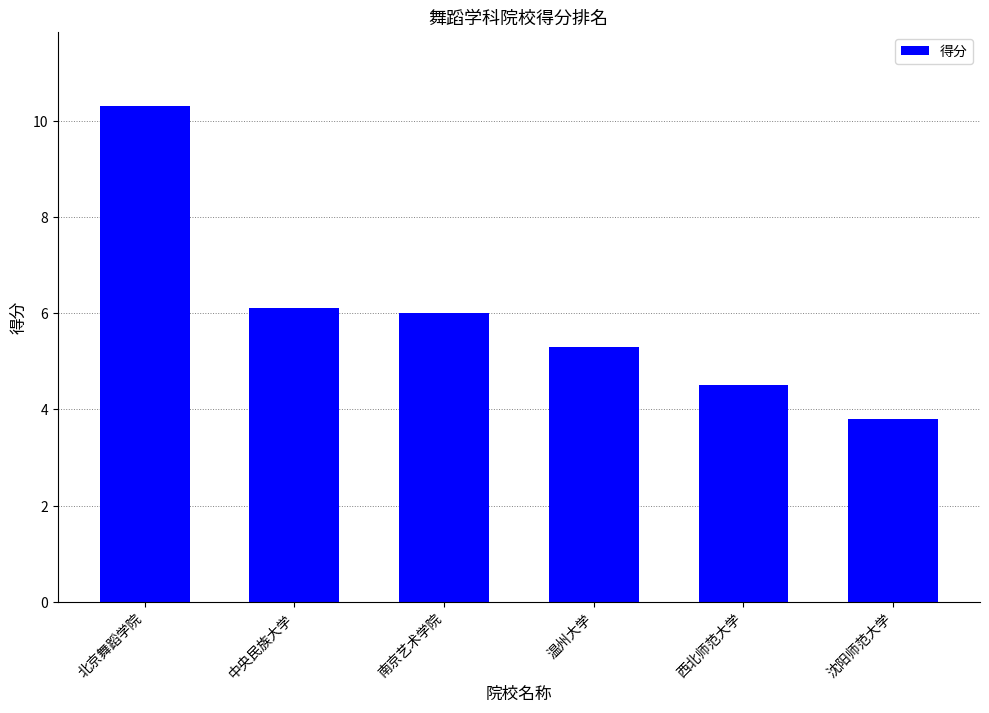

What is the average value?

6.0